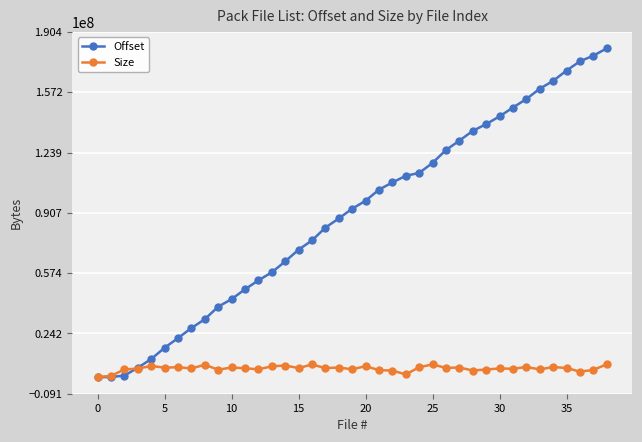

Rank the series by their maximum value, from lowest to highest.

Size, Offset